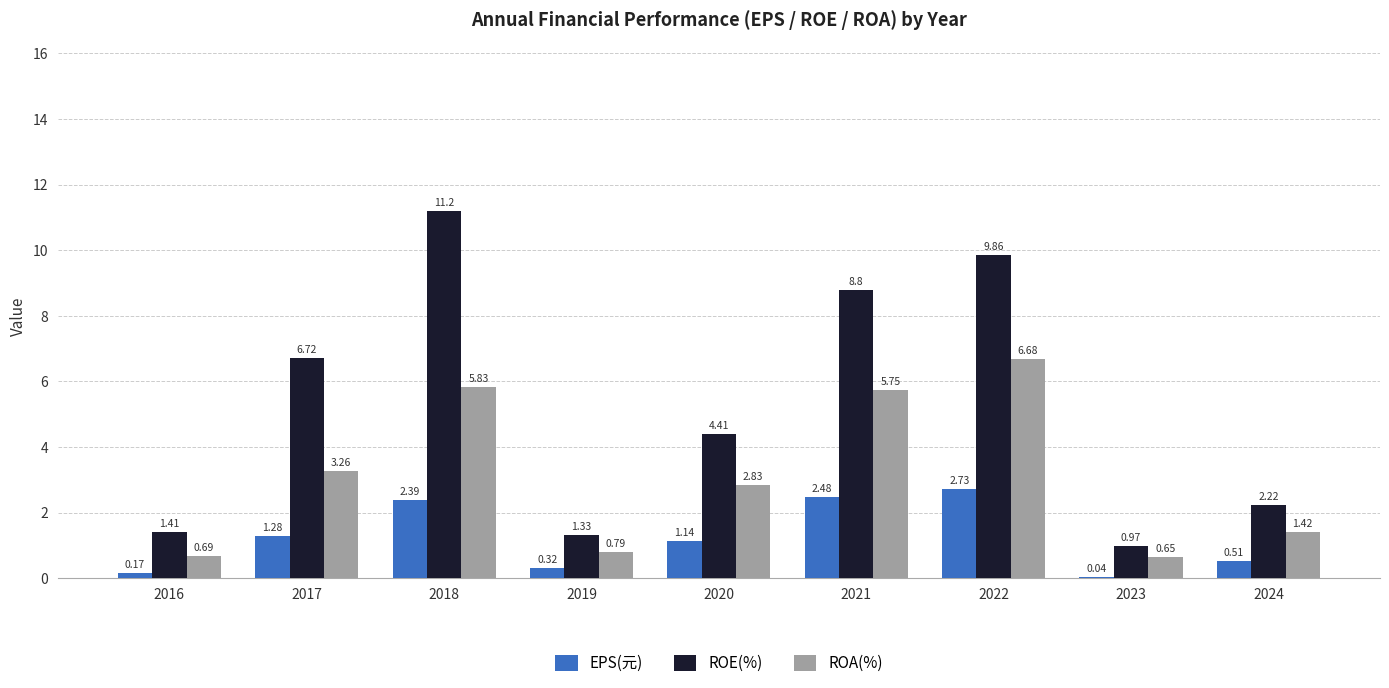

Between 2020 and 2022, which series saw the biggest shift?

ROE(%)